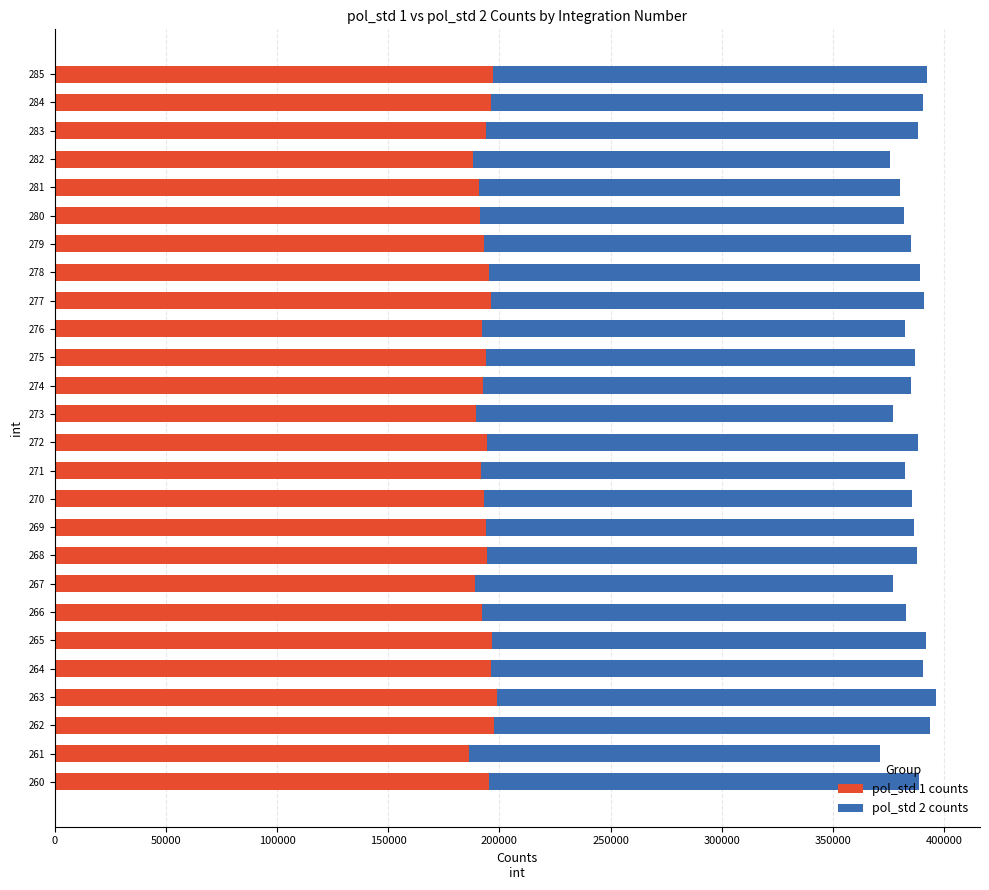

What is the total value across all series at 261?

371306.3